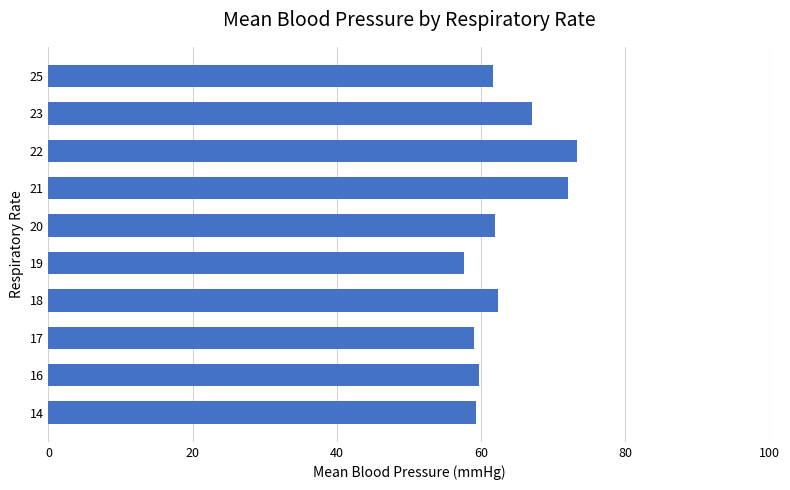

The value at 18 is 62.3. True or false?

True